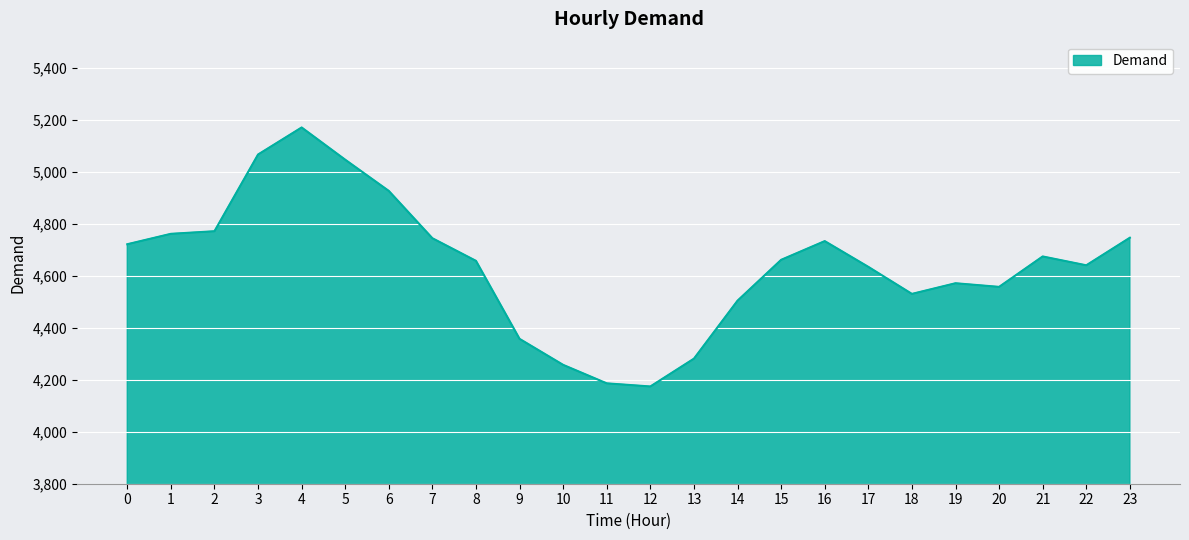

True or false: the data has more than 2 interior local peaks.

True